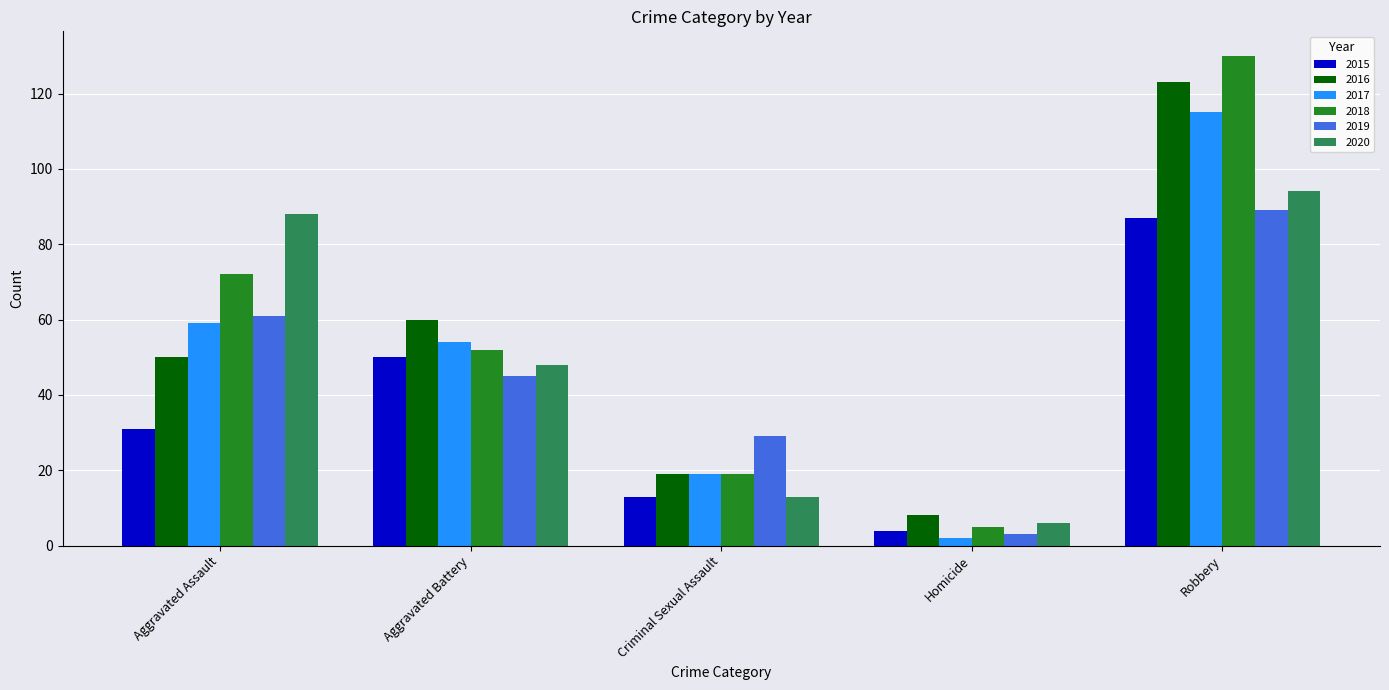

What is the label of the 1st bar from the left?

Aggravated Assault